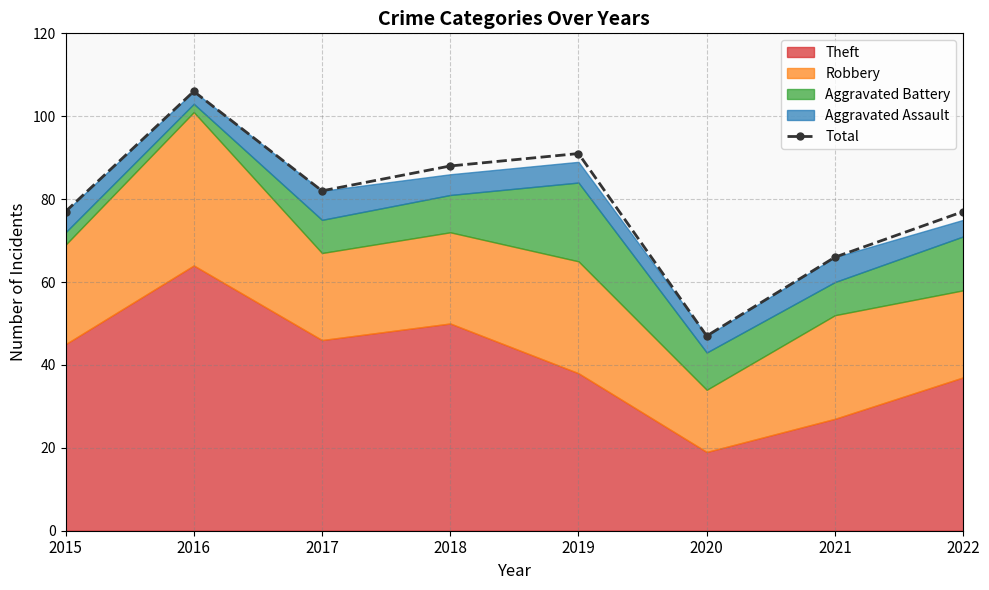

Reading left to right, transcribe all the data shown in this chart.

2015=77	2016=106	2017=82	2018=88	2019=91	2020=47	2021=66	2022=77